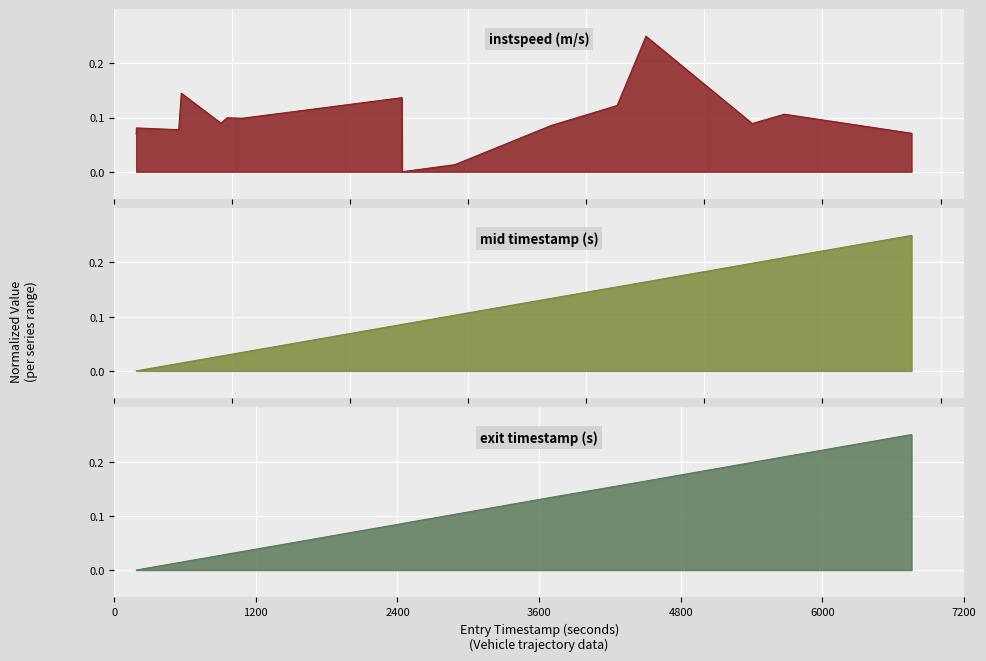

Is the value of exit at 3600 greater than the value of mid at 15?

No